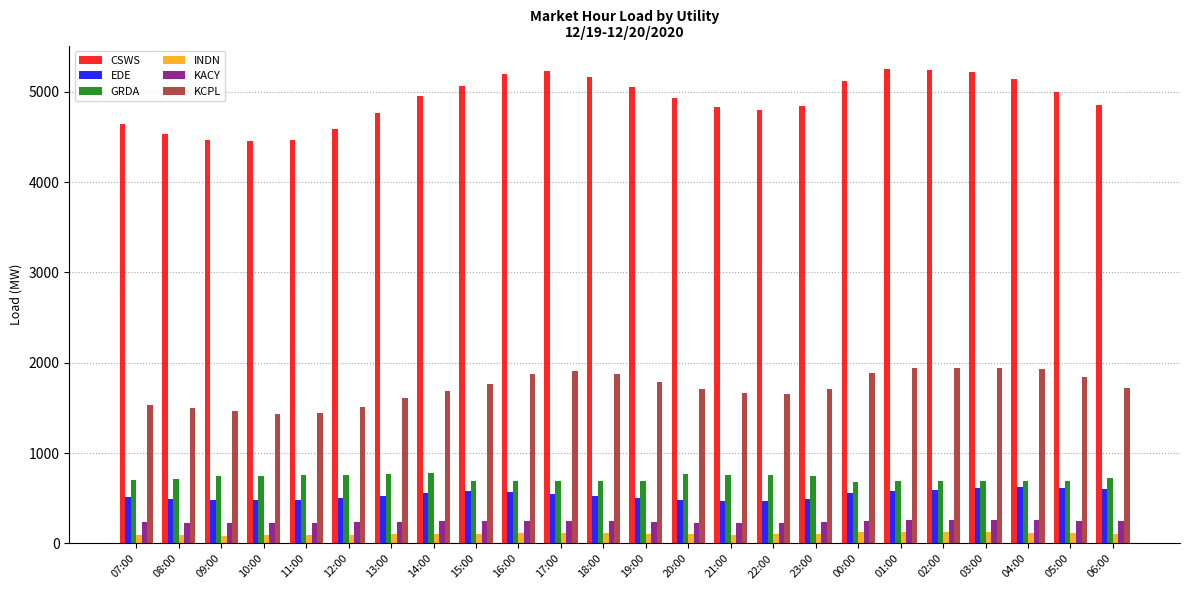

What is the label of the 8th bar from the right?

23:00